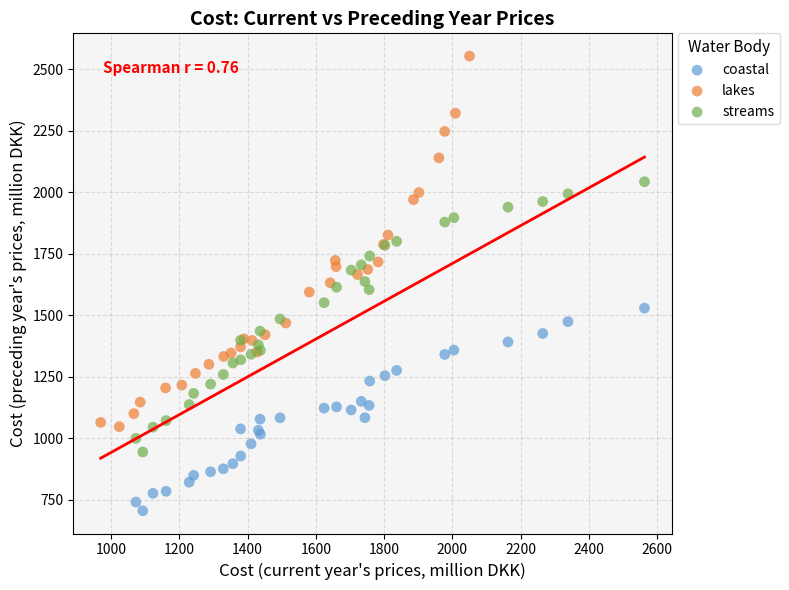

What are all the series names shown in the legend?

coastal, lakes, streams